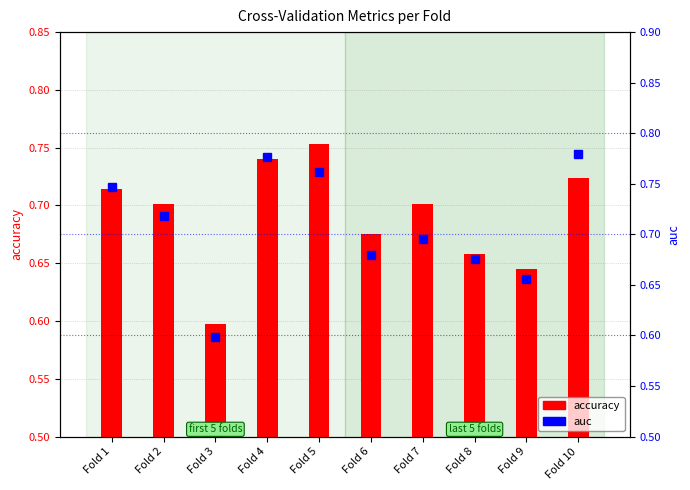

The value of accuracy at Fold 6 is 1.2. True or false?

False